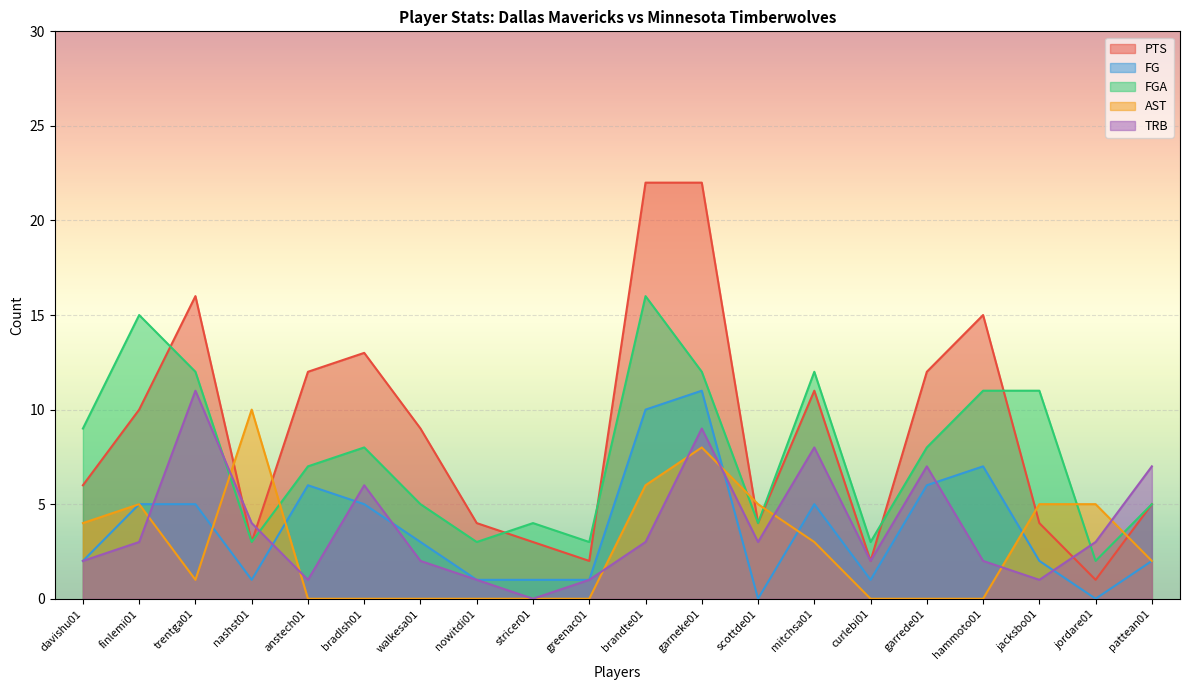

At which category is the sum across all series the highest?

garneke01